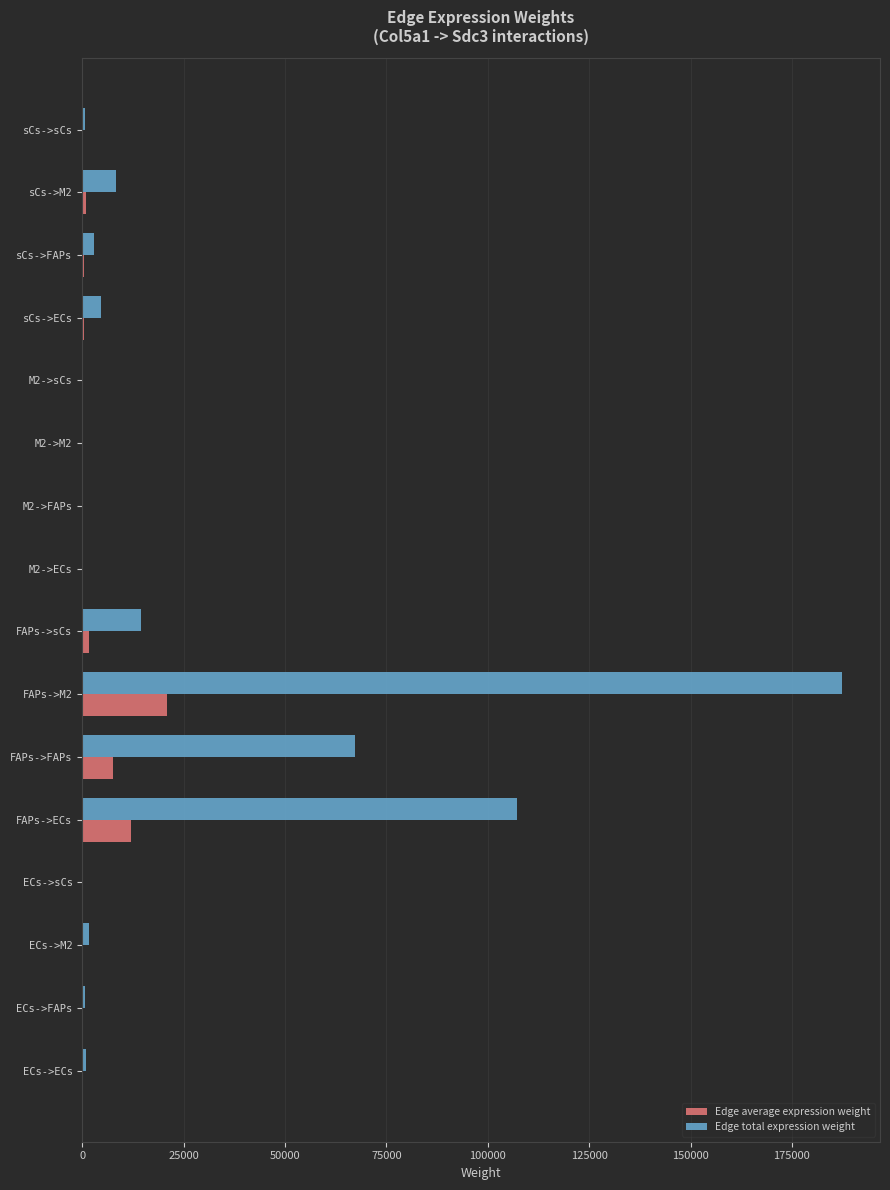

What is the sum of all Edge total expression weight values?

396644.5